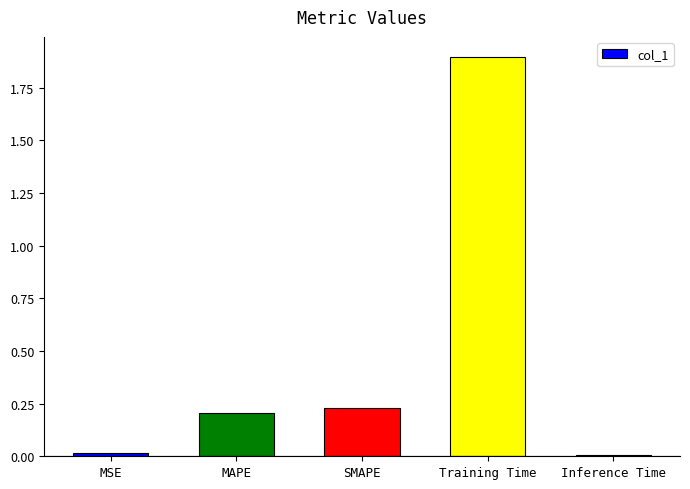

The chart shows a value of 0.9 at Training Time. True or false?

False